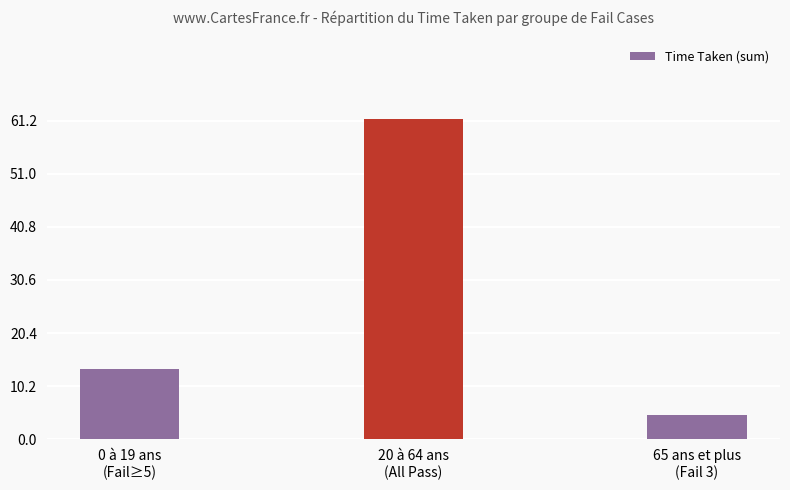

Reading left to right, list all the values displayed in this chart.

13.5	61.5	4.7